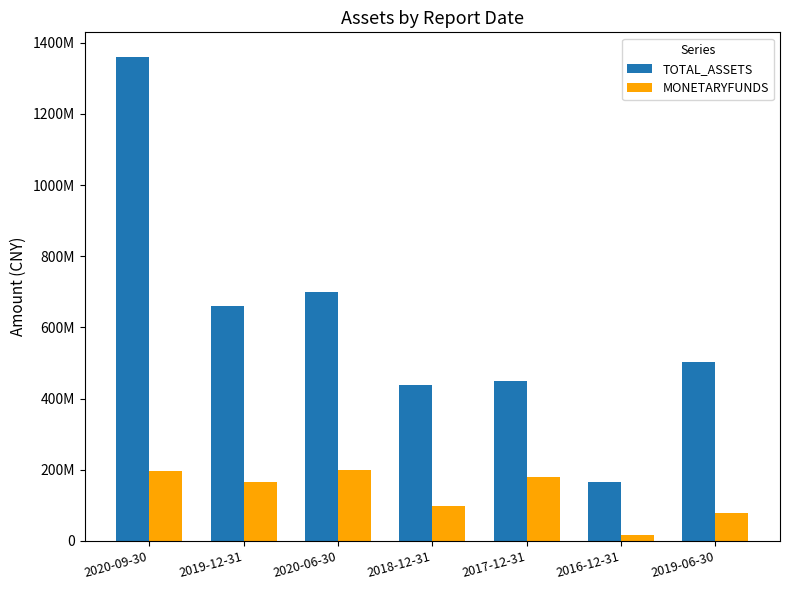

Rank the series by their average value, from highest to lowest.

TOTAL_ASSETS, MONETARYFUNDS